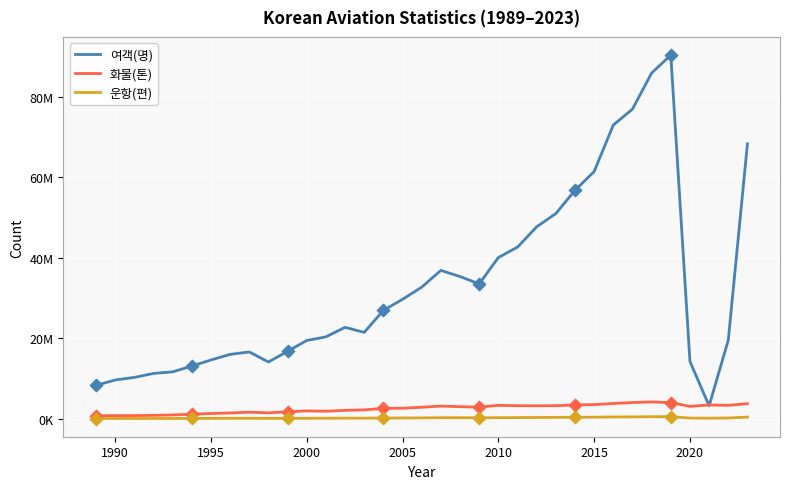

What are all the series names shown in the legend?

여객(명), 화물(톤), 운항(편)